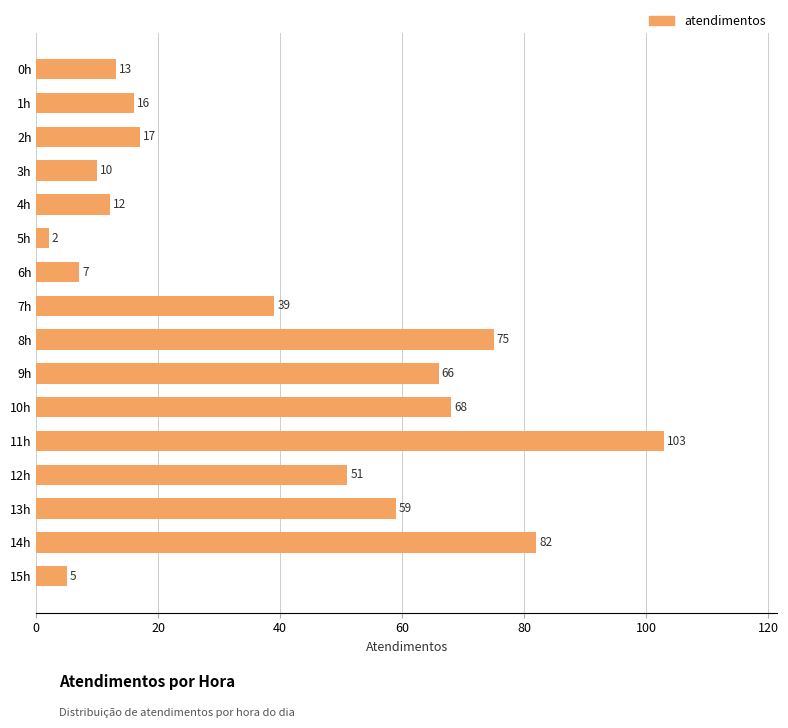

What is the change in value from 13h to 7h?

-20